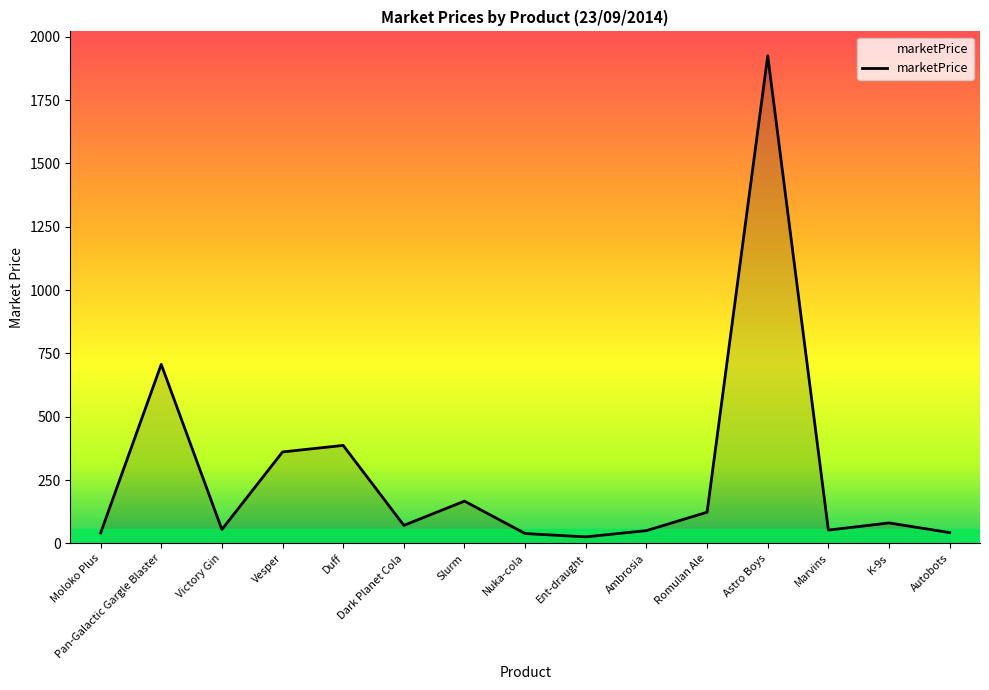

What is the difference between the maximum and minimum values?

1899.3